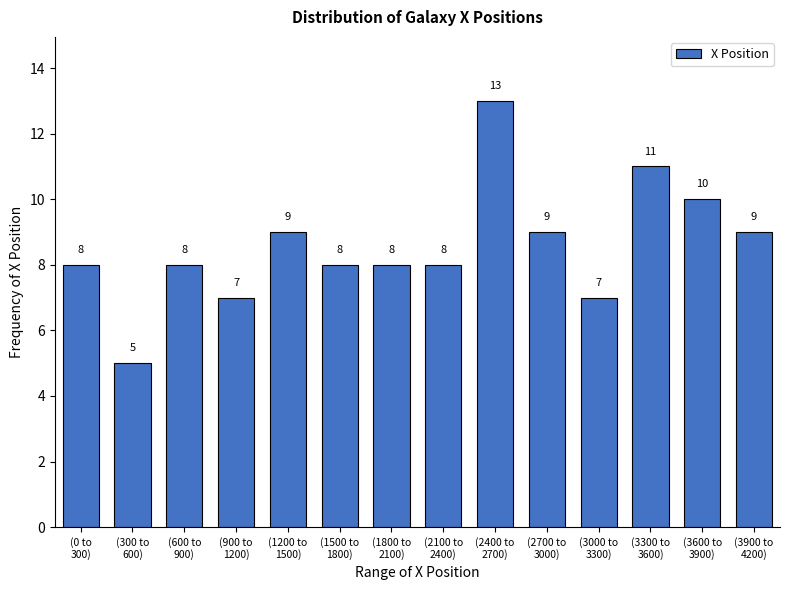

Reading right to left, transcribe all the data shown in this chart.

9	10	11	7	9	13	8	8	8	9	7	8	5	8